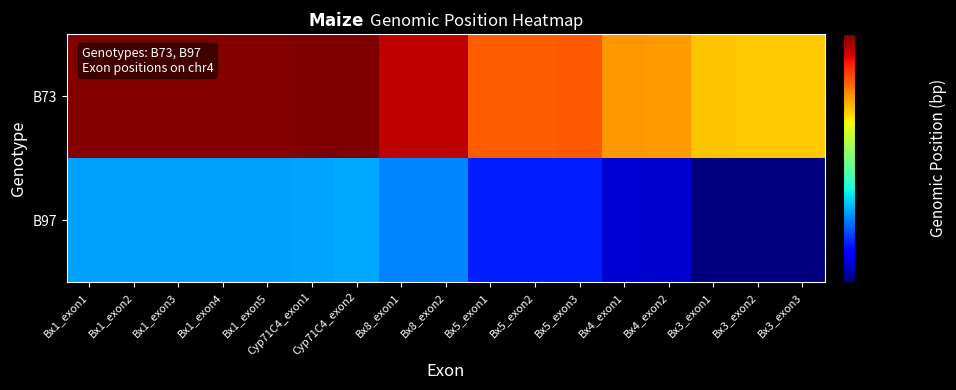

List the series in order of their overall mean, lowest first.

B97, B73